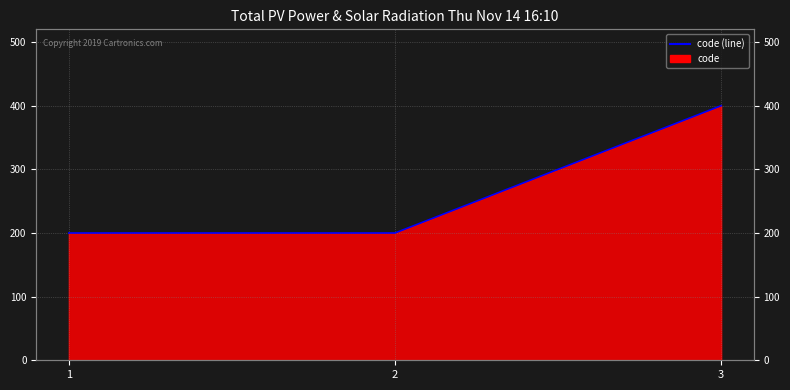

What is the value of the 1st point from the left?

200